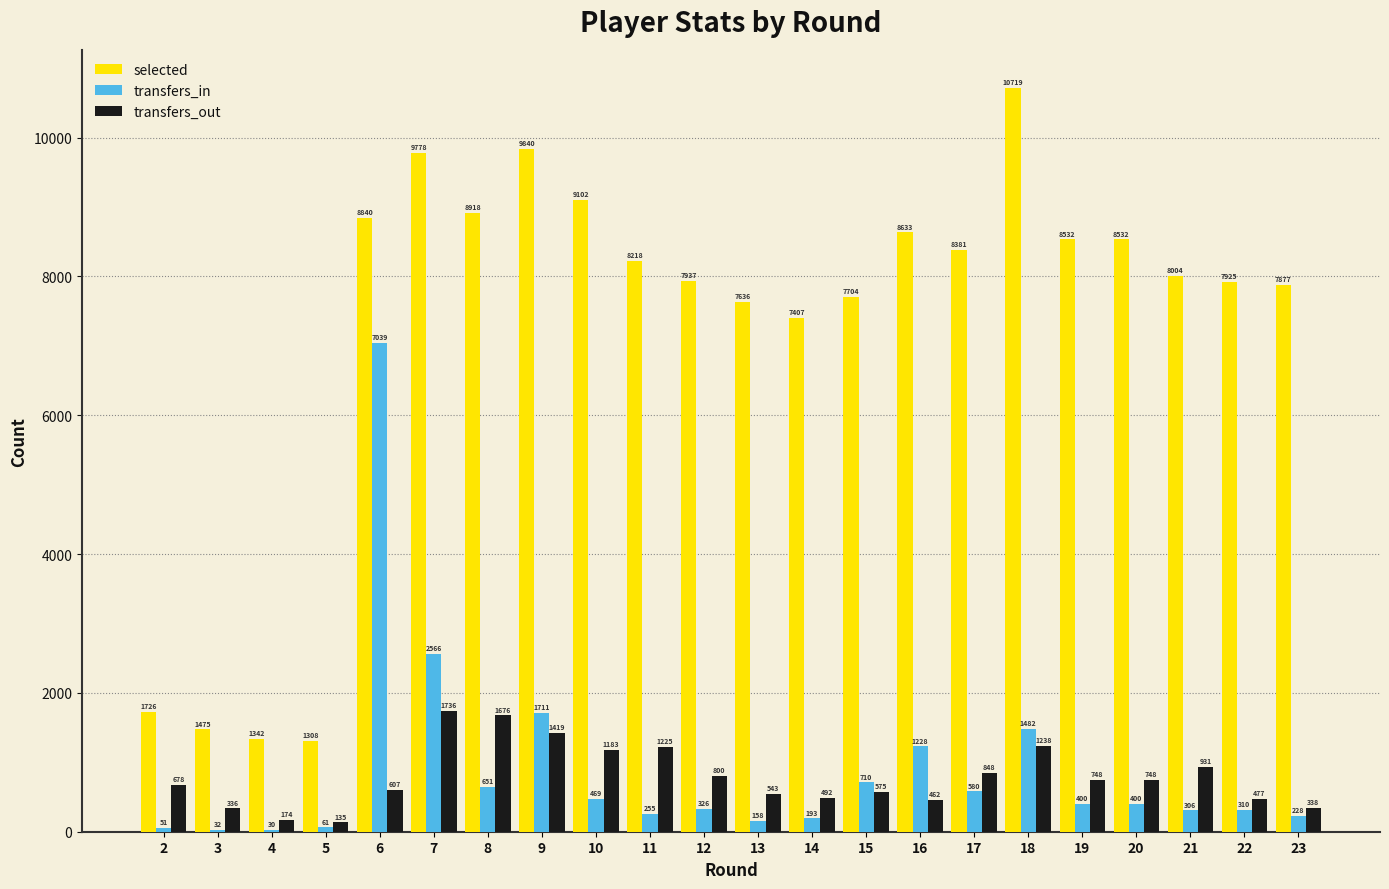

The value of transfers_in at 6 is 12247. True or false?

False